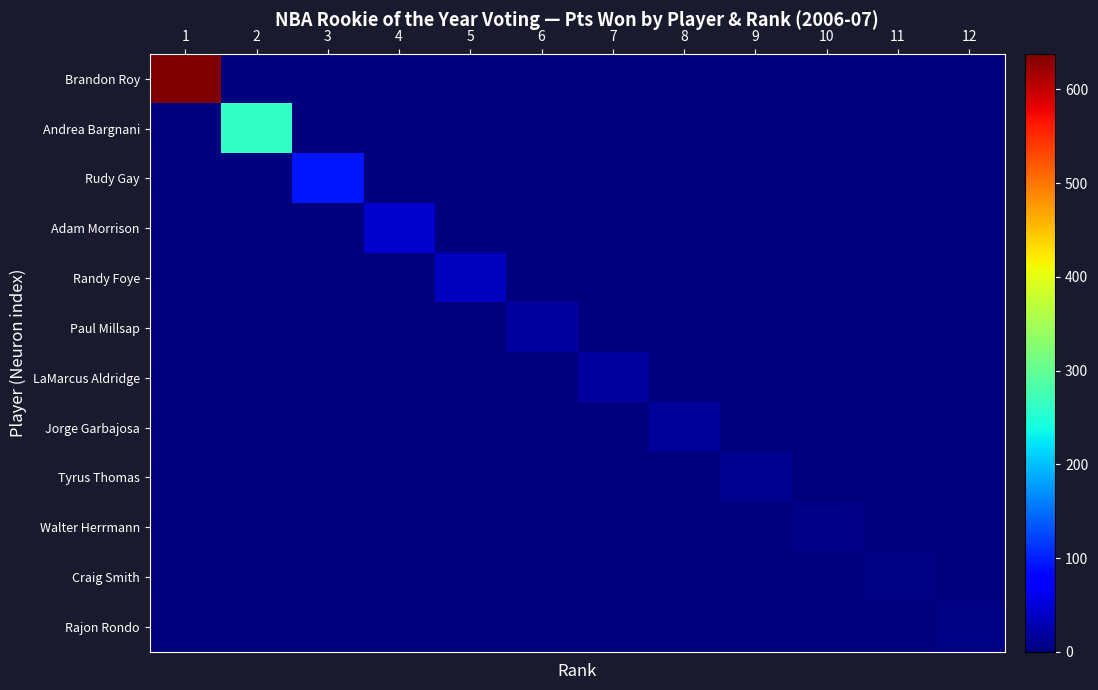

Which category has the highest value across all series?

1